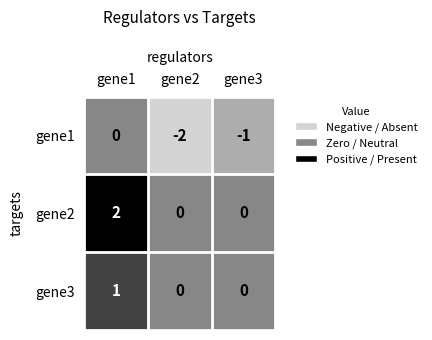

Reading left to right, transcribe all the data shown in this chart.

gene1: 0	-2	-1
gene2: 2	0	0
gene3: 1	0	0